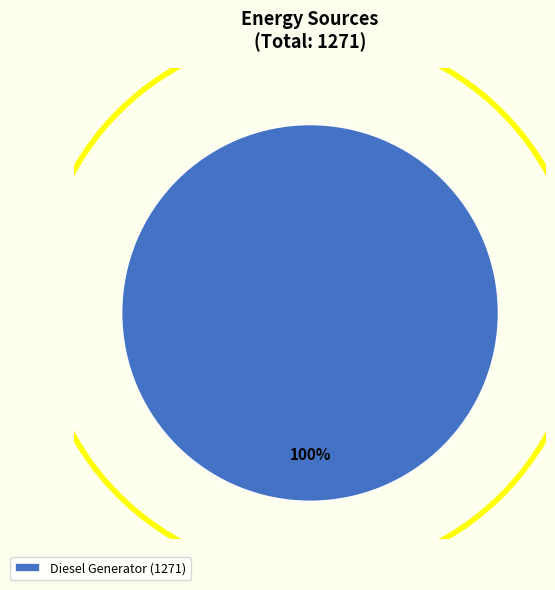

To the nearest percent, what percentage of the pie is Diesel Generator (1271)?

100%